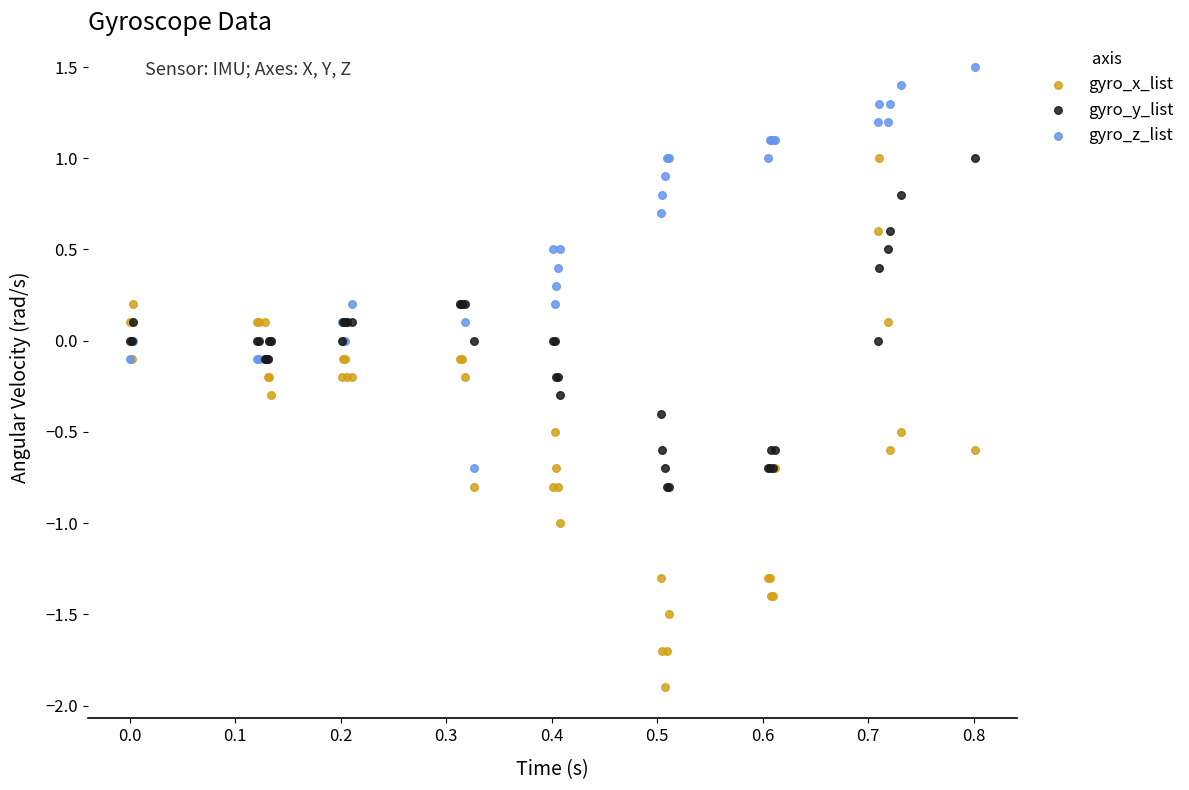

Which series has the largest Y range (max minus min)?

gyro_x_list